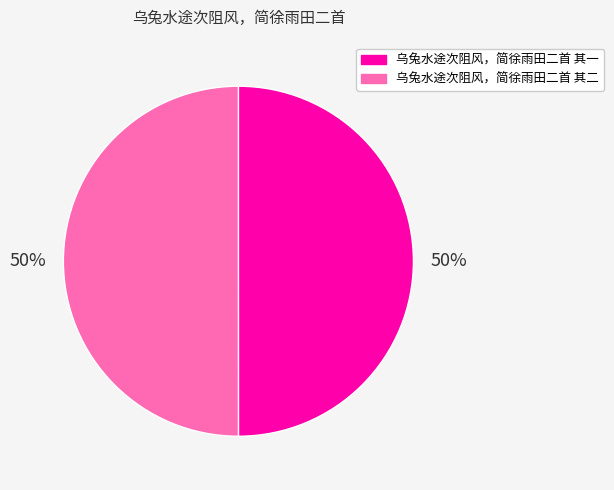

What percentage is the 乌兔水途次阻风，简徐雨田二首 其一 slice, to the nearest percent?

50%